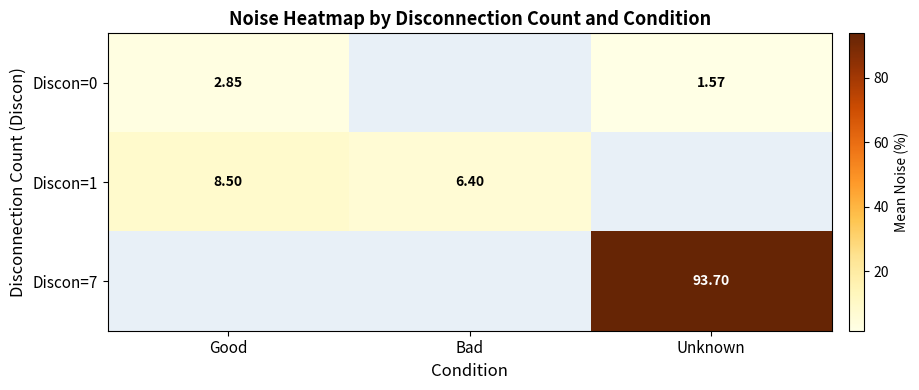

Is the value of Discon=7 at Unknown greater than the value of Discon=1 at Good?

Yes